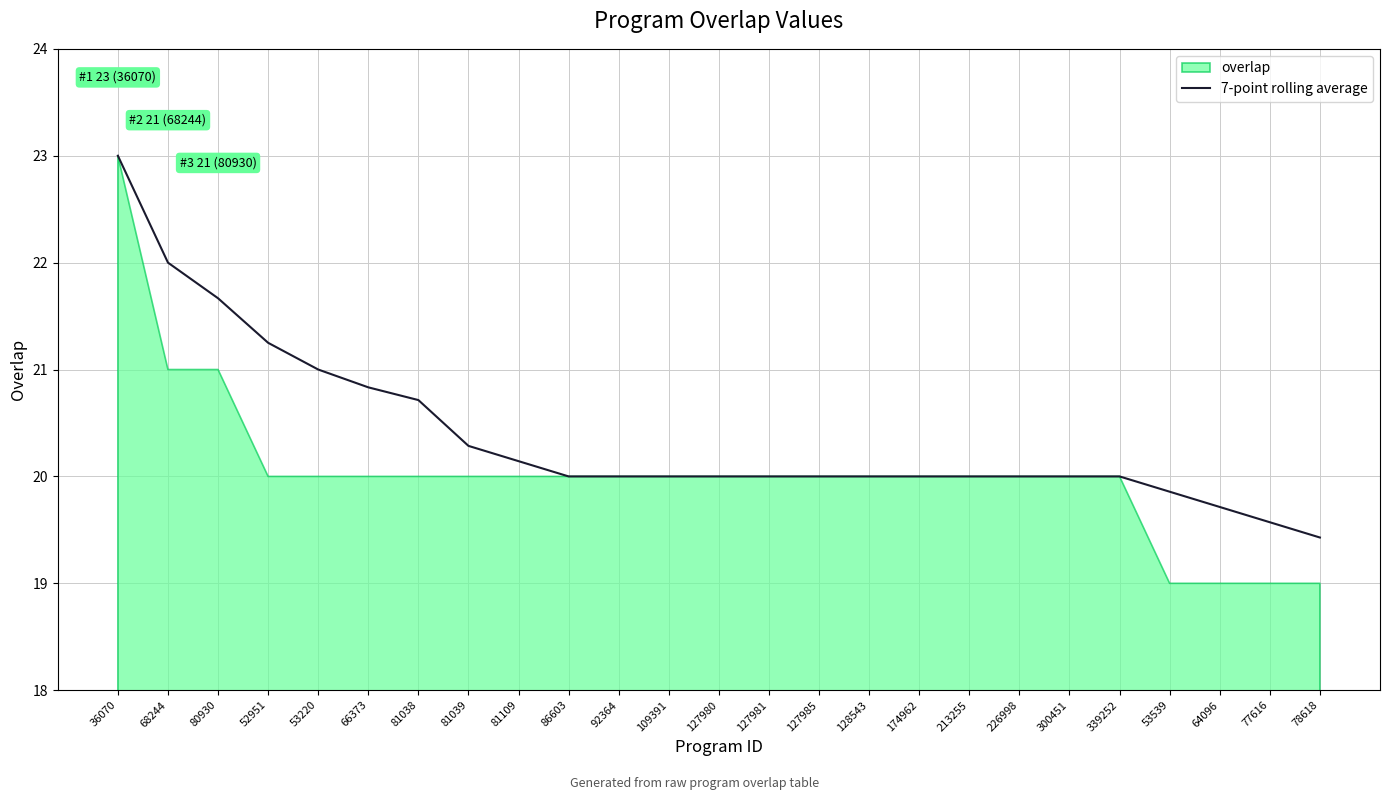

Which category has the lowest value in the 7-point rolling average series?

78618